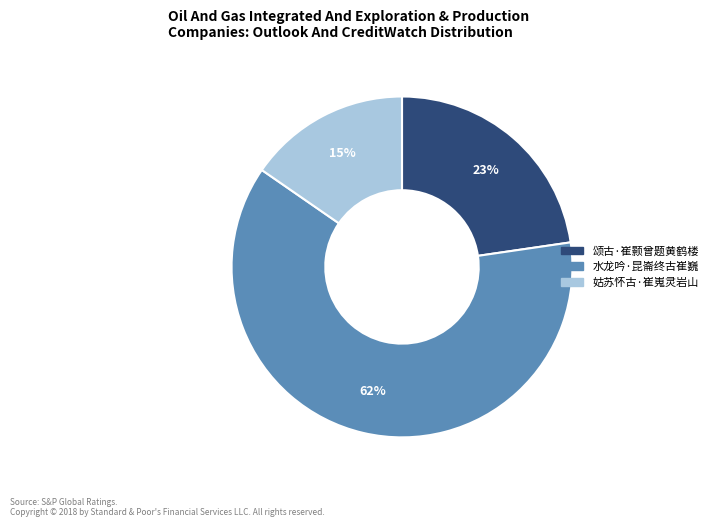

Is it true that 姑苏怀古·崔嵬灵岩山 is 15% of the pie?

True